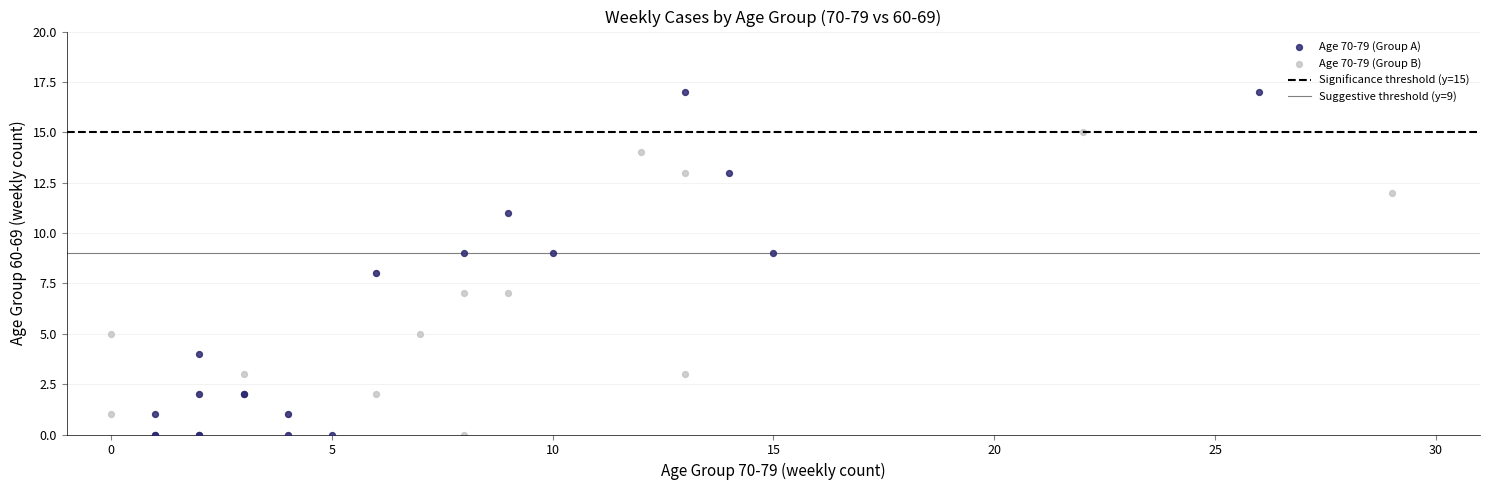

Which series has the widest spread of Y values?

Age 70-79 (Group A)